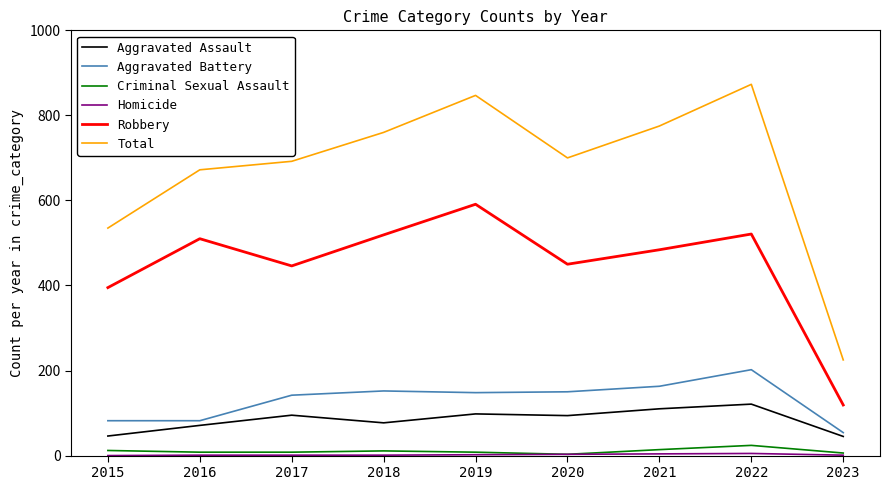

What is the total value across all series at 2015?

1070